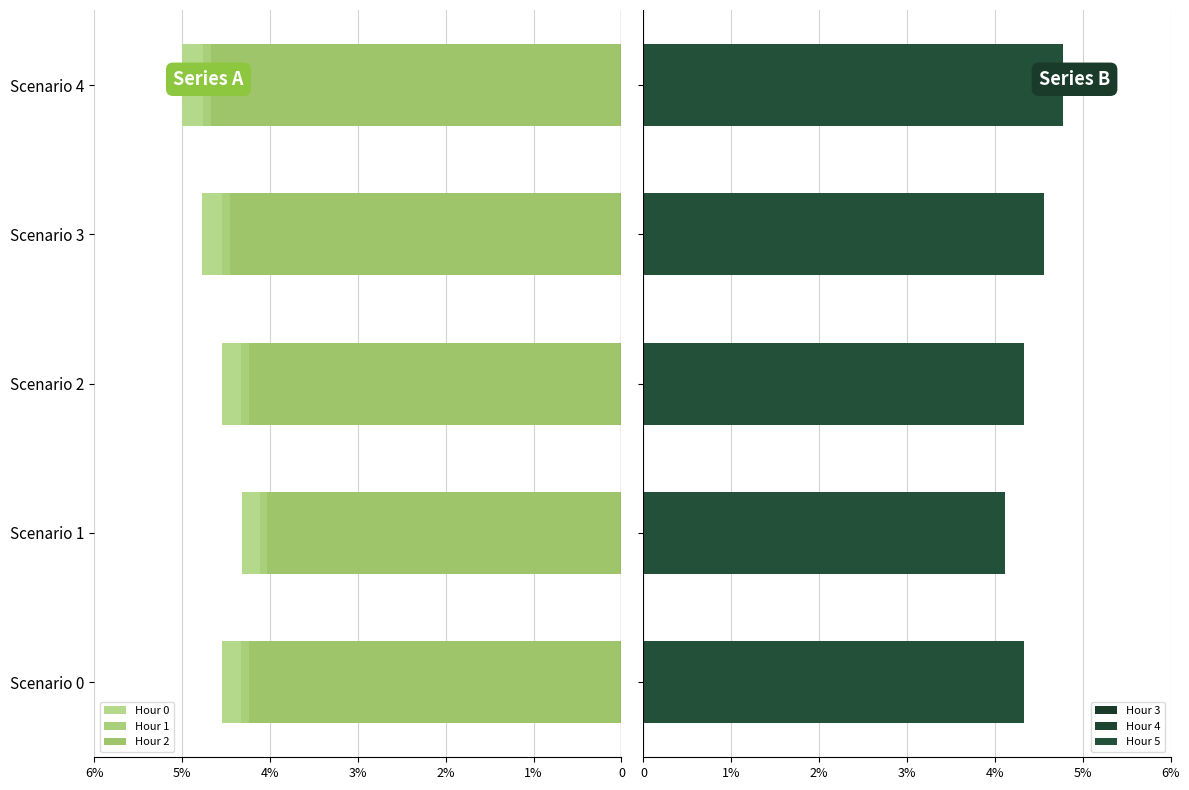

Between Scenario 2 and Scenario 1, which is larger?

Scenario 2